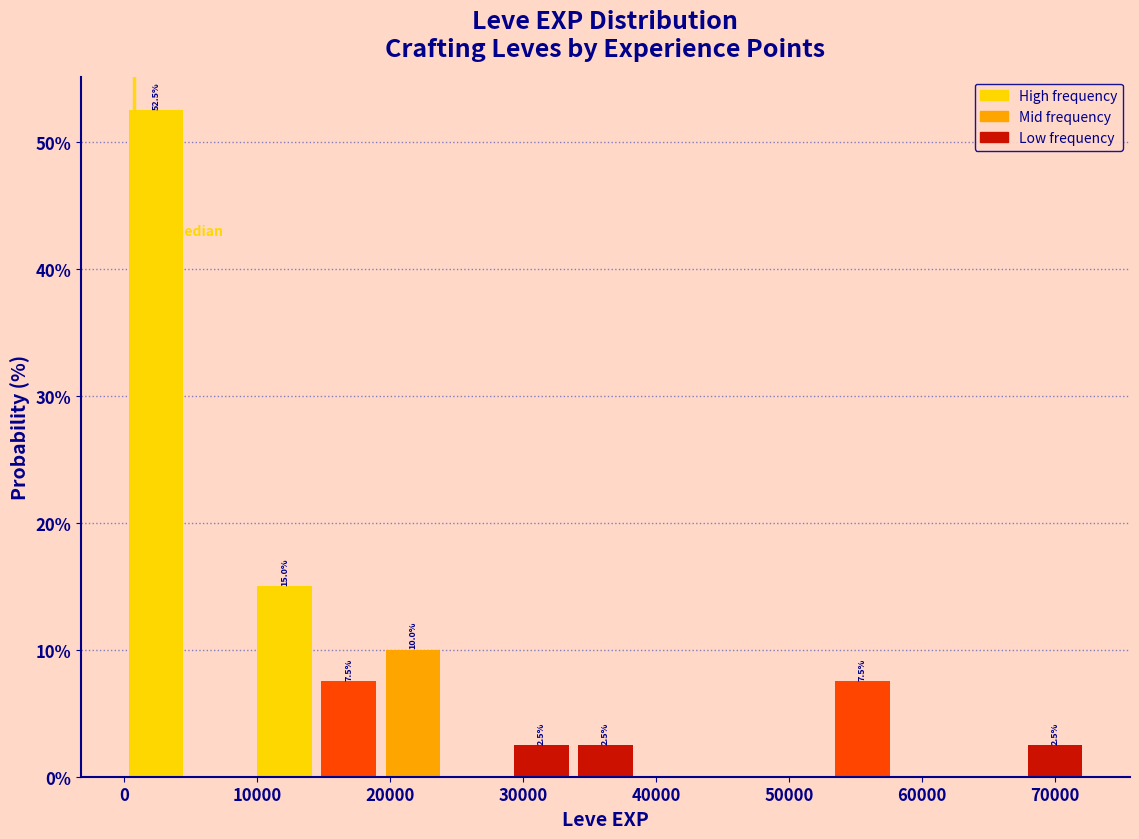

Which range on the x-axis has the tallest bar?

0 to 5000